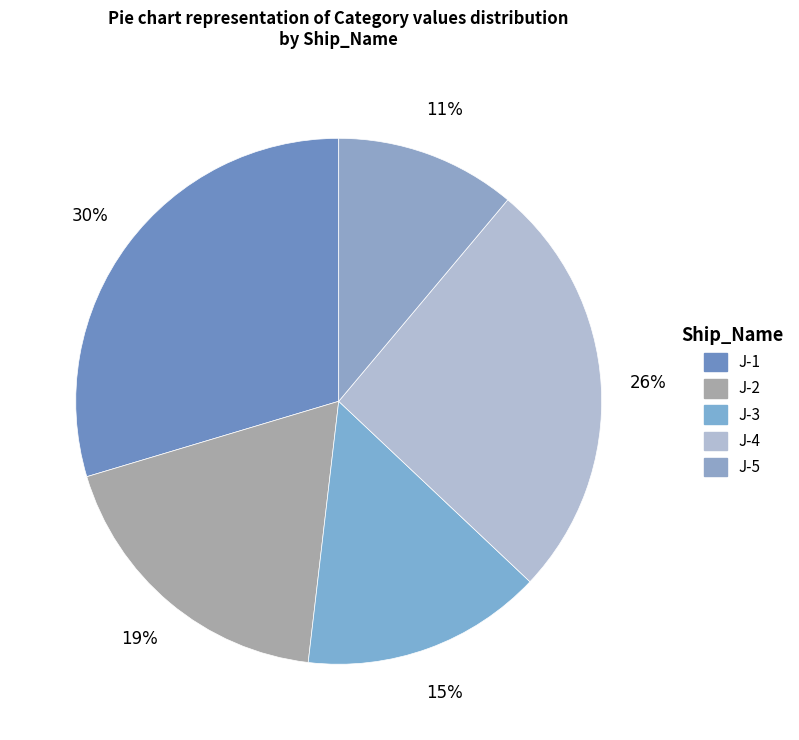

Between J-5 and J-2, which is larger?

J-2